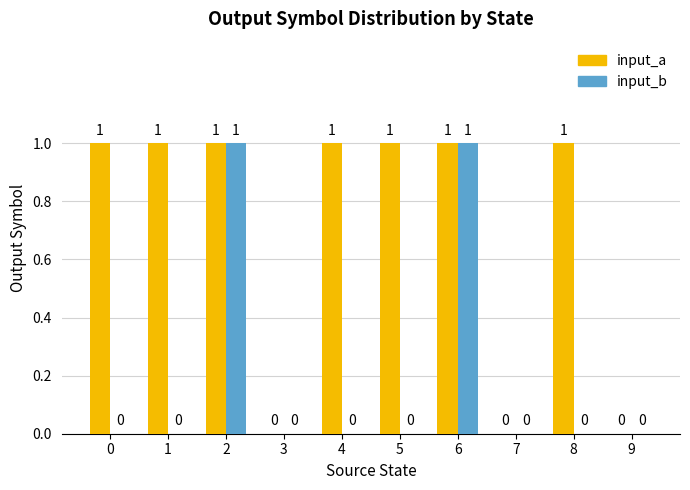

Which series has the largest total across all categories?

input_a